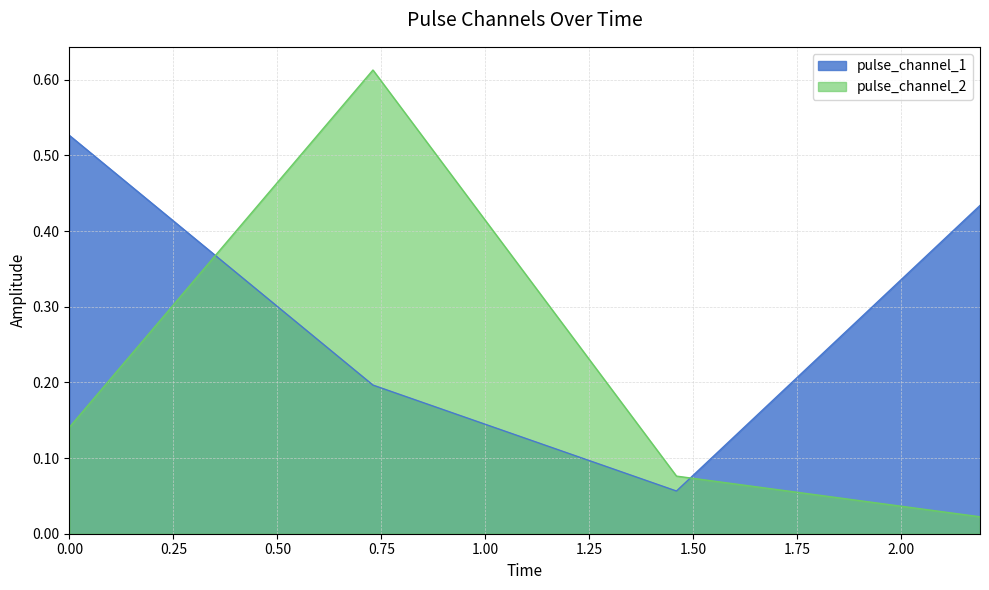

At which category is the sum across all series the highest?

0.7297730445861816